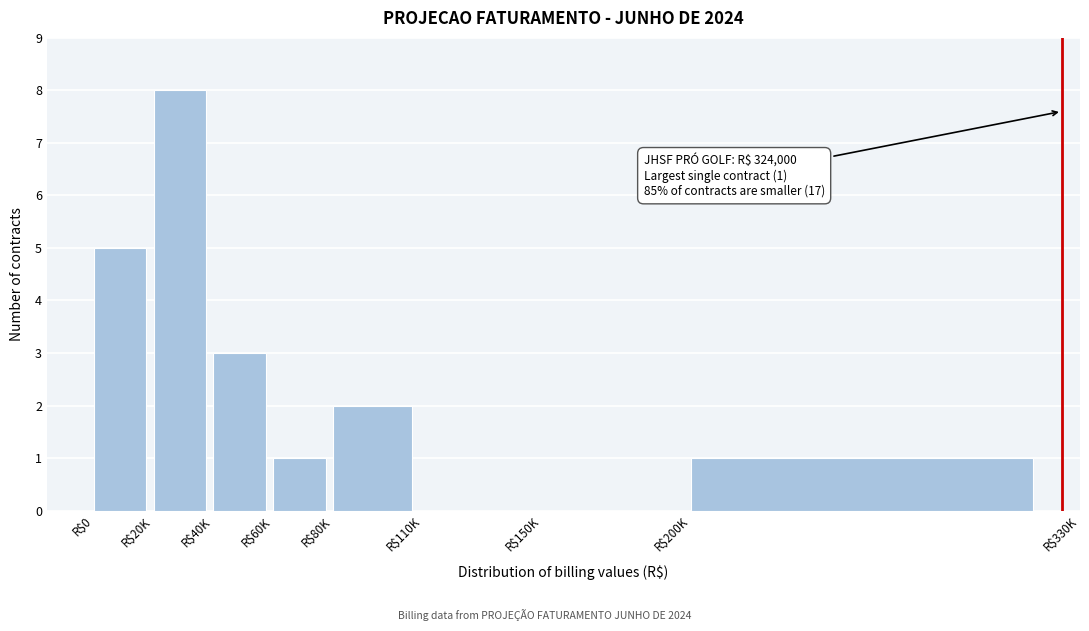

The value at R$20K is 8. True or false?

True